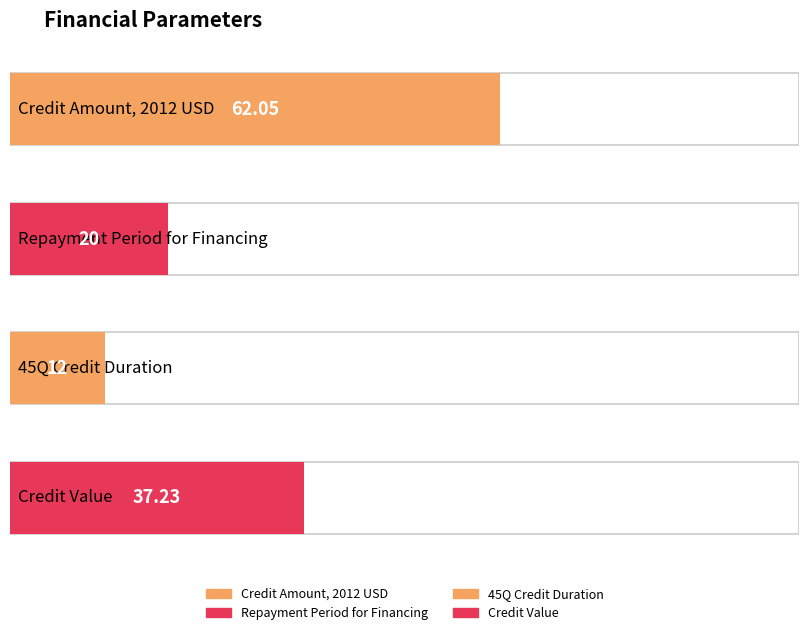

Between Credit Amount, 2012 USD and 45Q Credit Duration, which is larger?

Credit Amount, 2012 USD